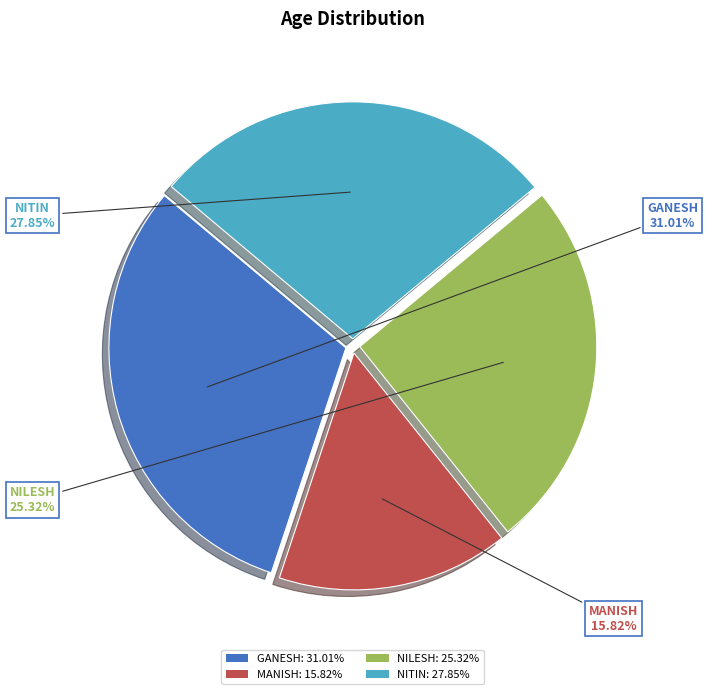

To the nearest percent, what is the difference between the largest and smallest slice percentages?

15%